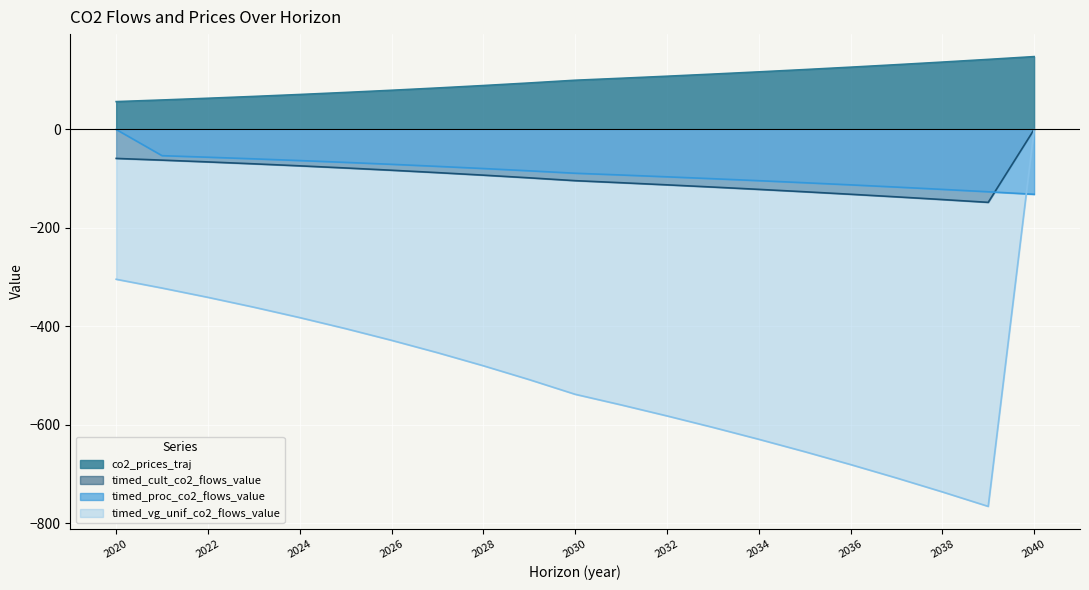

Reading left to right, transcribe all the data shown in this chart.

co2_prices_traj: 2020=56.6	2021=59.9	2022=63.4	2023=67.1	2024=71.0	2025=75.2	2026=79.6	2027=84.3	2028=89.2	2029=94.5	2030=100.0	2031=104.0	2032=108.2	2033=112.5	2034=117.0	2035=121.7	2036=126.5	2037=131.6	2038=136.9	2039=142.3	2040=148.0
timed_cult_co2_flows_value: 2020=-304.4	2021=-322.2	2022=-341.1	2023=-361.1	2024=-382.3	2025=-404.7	2026=-428.4	2027=-453.5	2028=-480.1	2029=-508.2	2030=-538.0	2031=-559.5	2032=-581.9	2033=-605.2	2034=-629.4	2035=-654.6	2036=-680.8	2037=-708.0	2038=-736.3	2039=-765.8	2040=0.0
timed_proc_co2_flows_value: 2020=0.0	2021=-53.3	2022=-56.4	2023=-59.7	2024=-63.2	2025=-66.9	2026=-70.8	2027=-75.0	2028=-79.4	2029=-84.0	2030=-89.0	2031=-92.5	2032=-96.2	2033=-100.1	2034=-104.1	2035=-108.2	2036=-112.6	2037=-117.1	2038=-121.7	2039=-126.6	2040=-131.7
timed_vg_unif_co2_flows_value: 2020=-58.9	2021=-62.3	2022=-66.0	2023=-69.8	2024=-73.9	2025=-78.2	2026=-82.8	2027=-87.7	2028=-92.8	2029=-98.3	2030=-104.0	2031=-108.2	2032=-112.5	2033=-117.0	2034=-121.7	2035=-126.6	2036=-131.6	2037=-136.9	2038=-142.4	2039=-148.1	2040=0.0